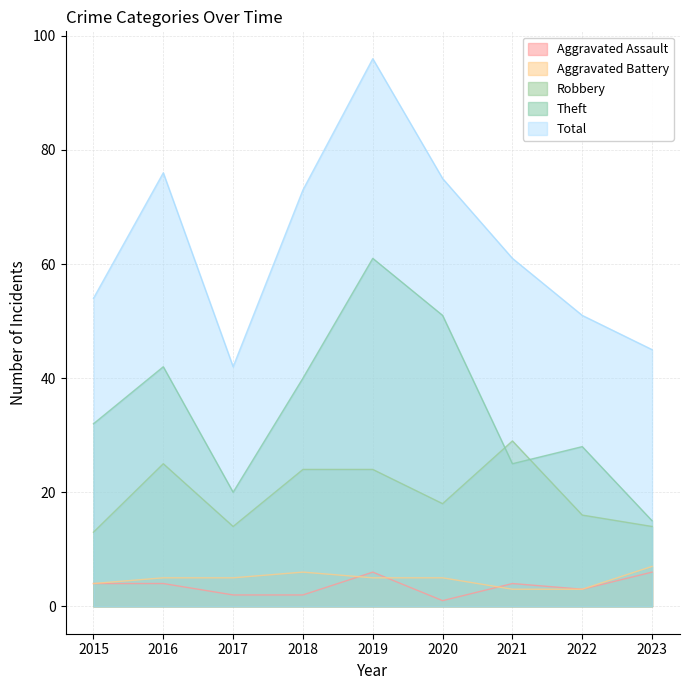

What is the difference between the maximum and second lowest values in the Aggravated Battery series?

4